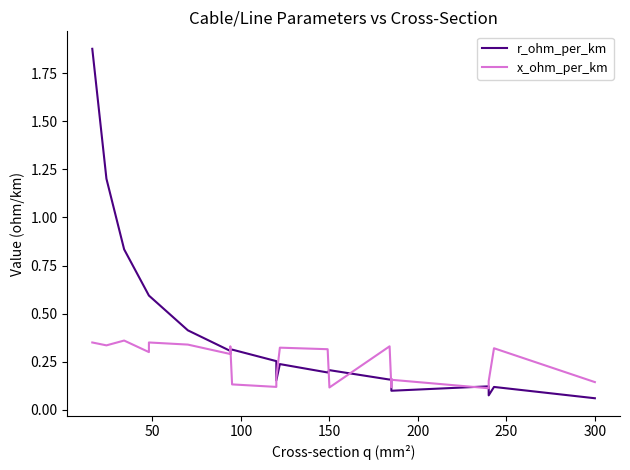

How many series are shown in this chart?

2